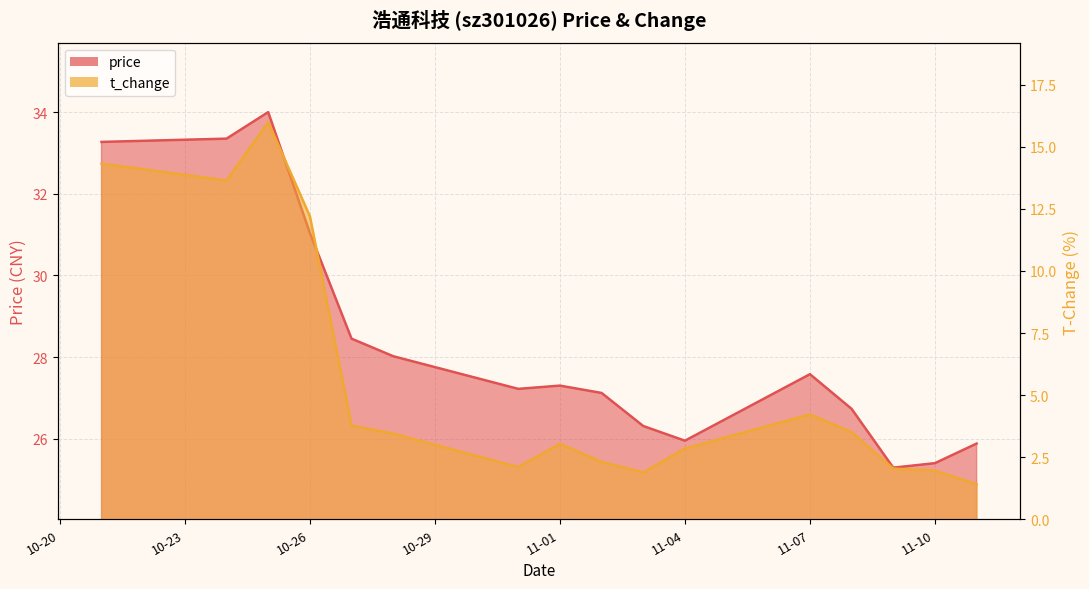

Which series has the largest total across all categories?

price